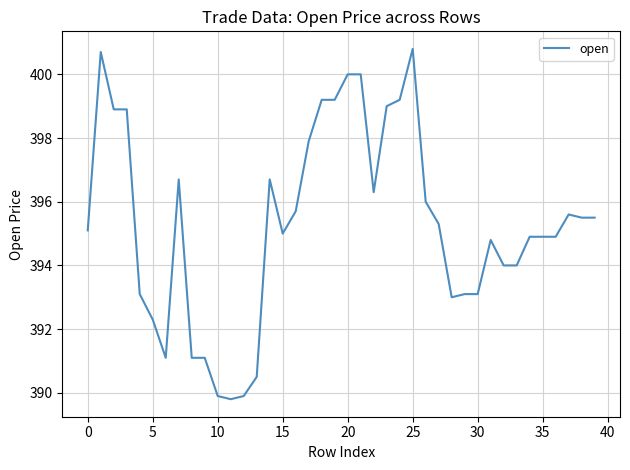

What is the smallest value displayed?

389.8